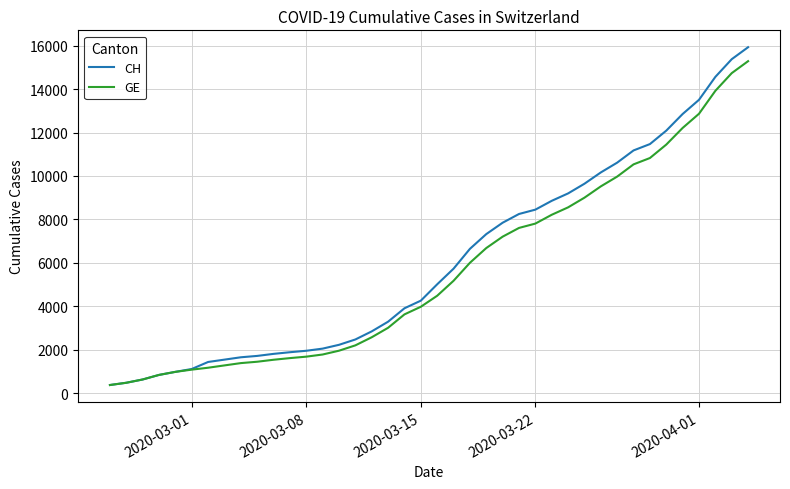

What is the greatest value displayed?

15926